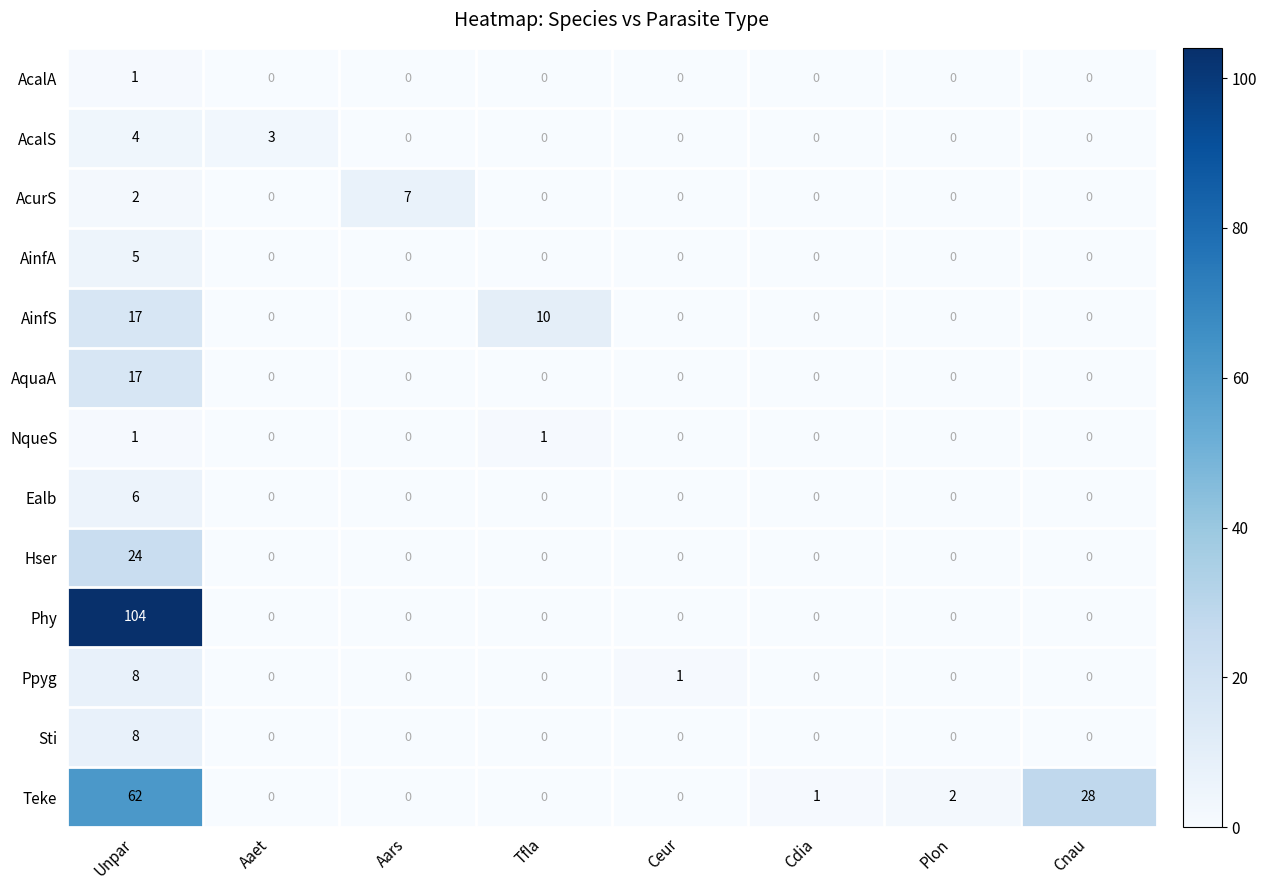

What is the maximum value for Hser?

24